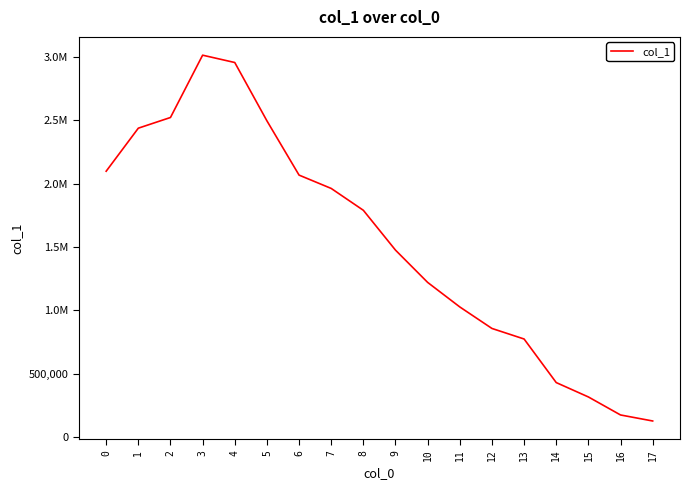

Reading left to right, transcribe all the data shown in this chart.

2097591	2436966	2521267	3012630	2954817	2495018	2066948	1961768	1789407	1475260	1220745	1027297	857621	774428	430789	317468	175398	127920